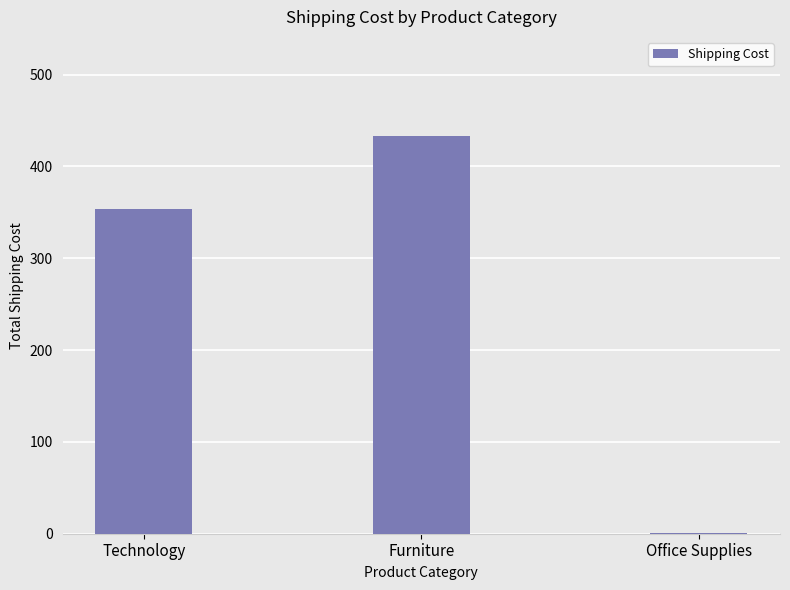

Reading right to left, transcribe all the data shown in this chart.

0.7	432.9	353.6